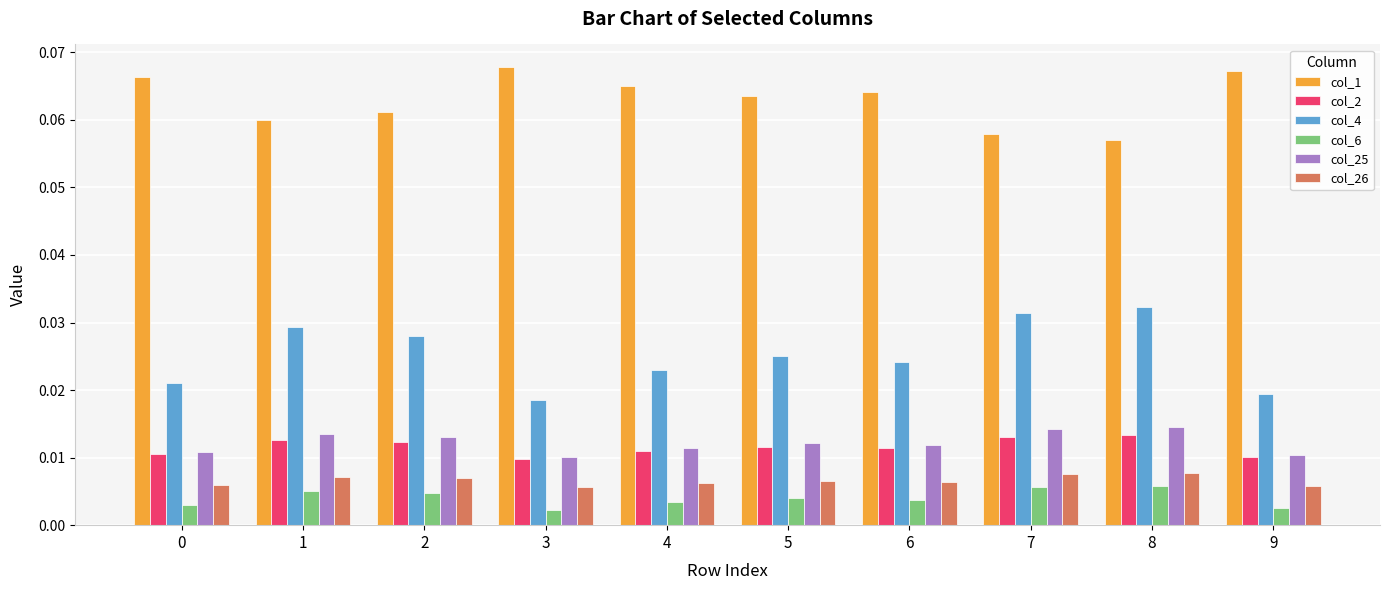

How many col_6 values are between 0 and 1?

10